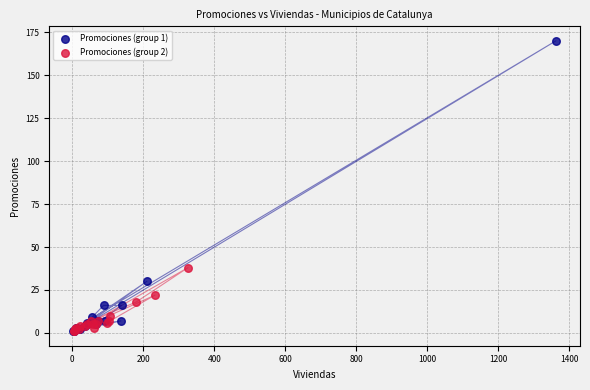

Which series has the widest spread of Y values?

Promociones (group 1)